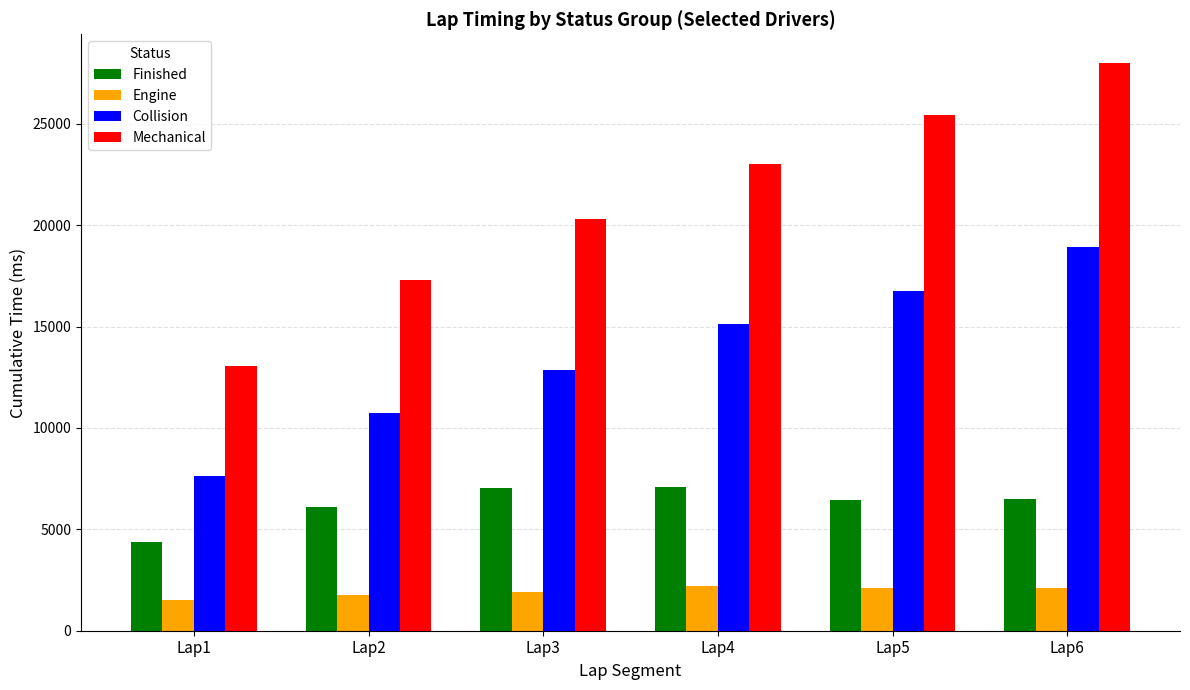

What is the difference between the maximum and minimum values in the Finished series?

2710